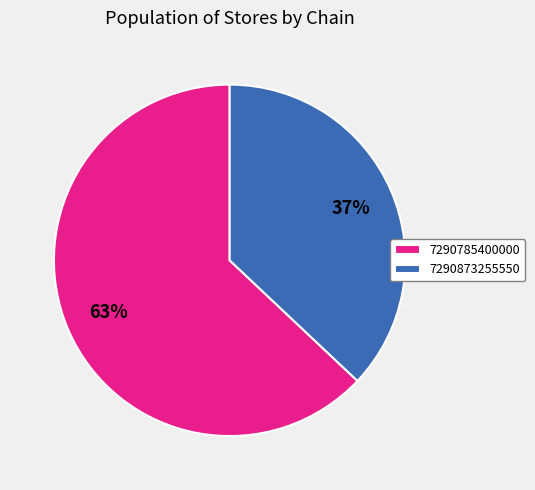

To the nearest percent, what portion does 7290873255550 represent?

37%